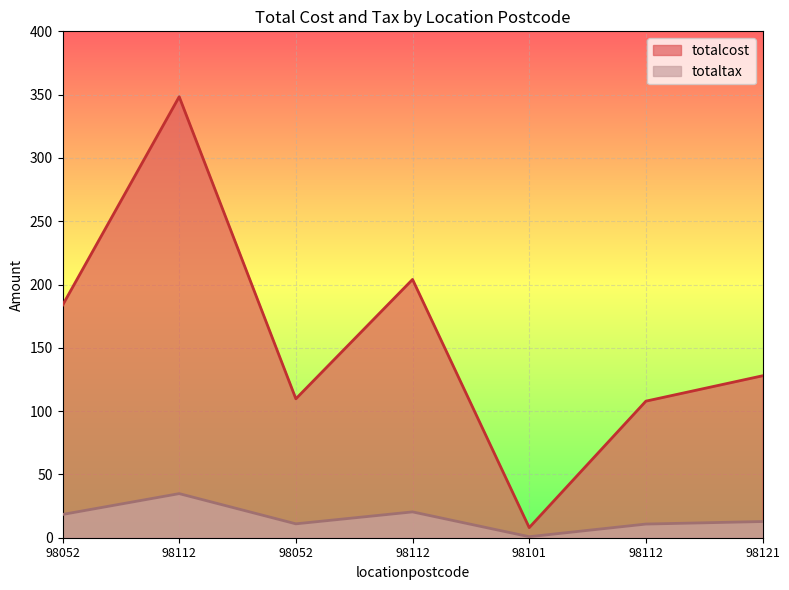

Which category has the highest value in the totaltax series?

98112